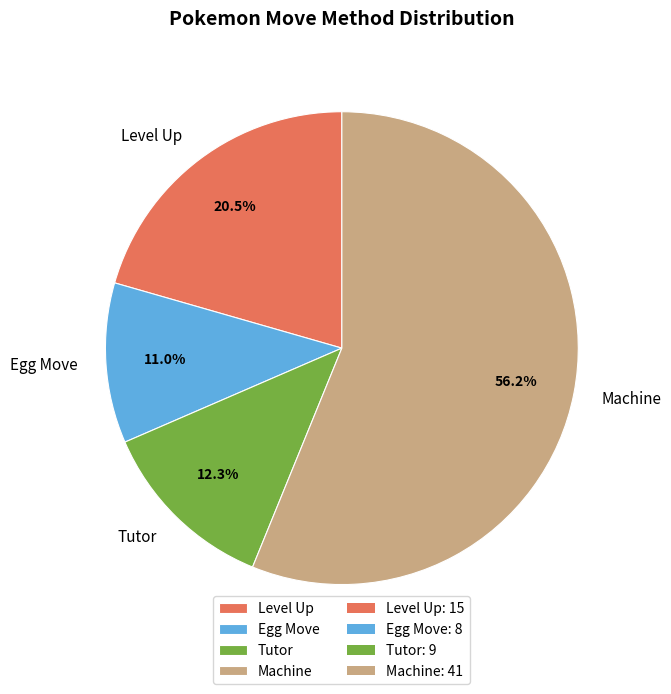

What is the total percentage of Machine and Tutor?

68.5%